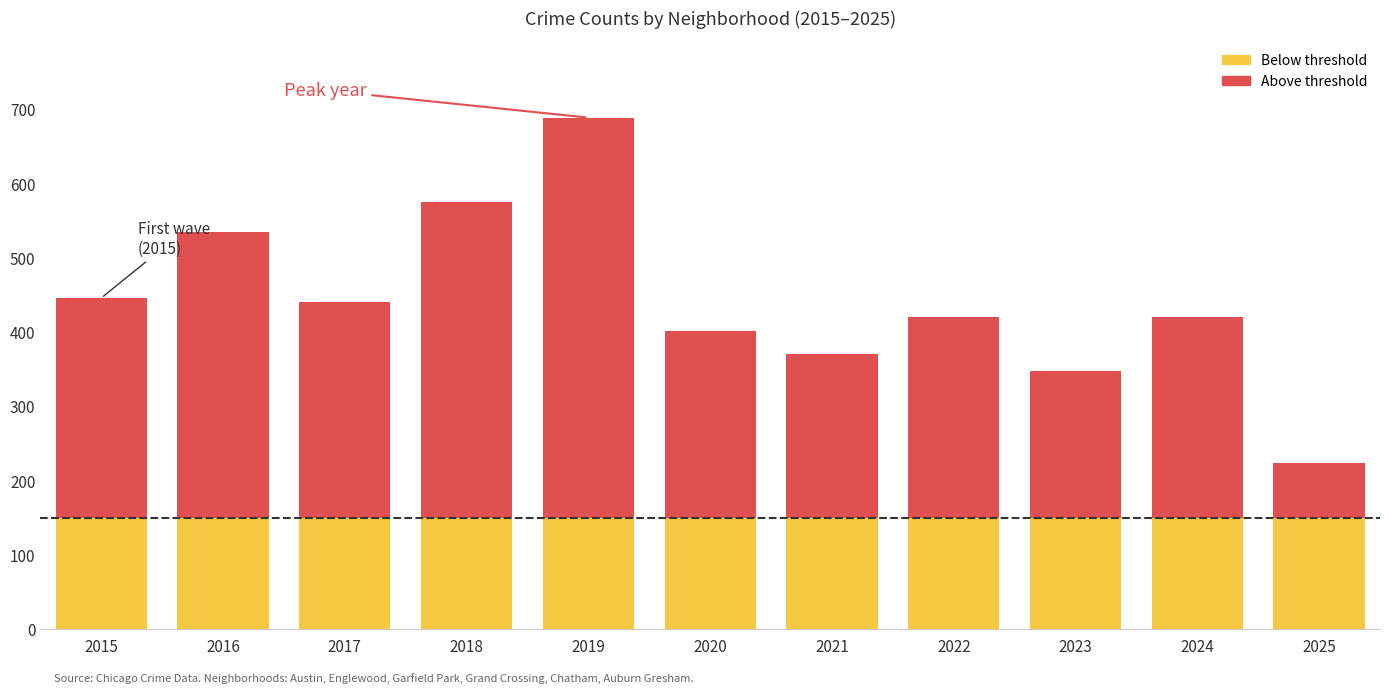

At which category is the sum across all series the highest?

2019